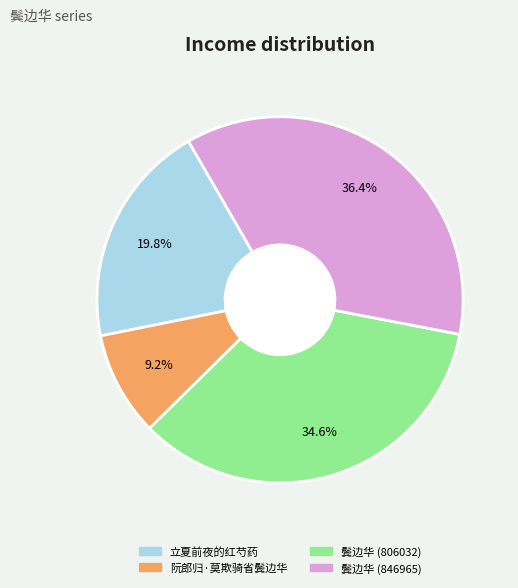

To the nearest percent, what is the combined percentage of 鬓边华 (806032) and 鬓边华 (846965)?

71%